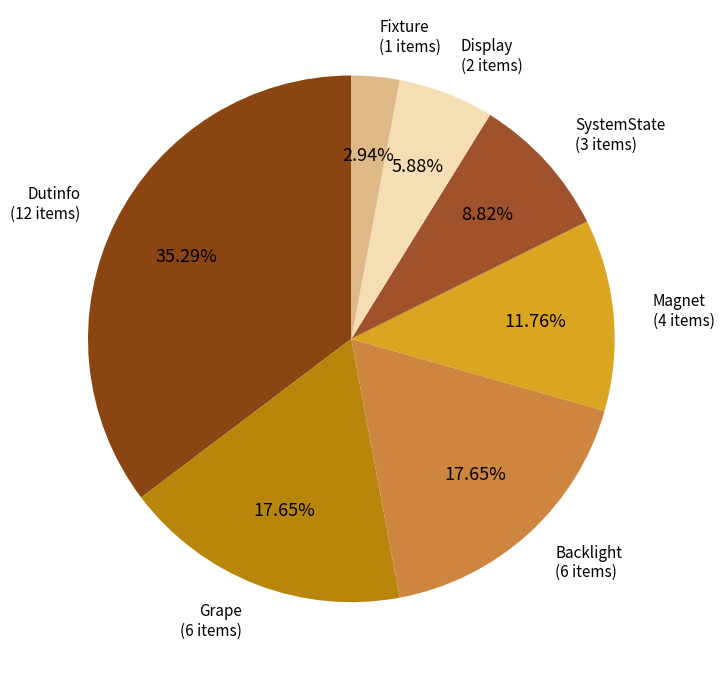

What percentage is the Display slice, to the nearest percent?

6%